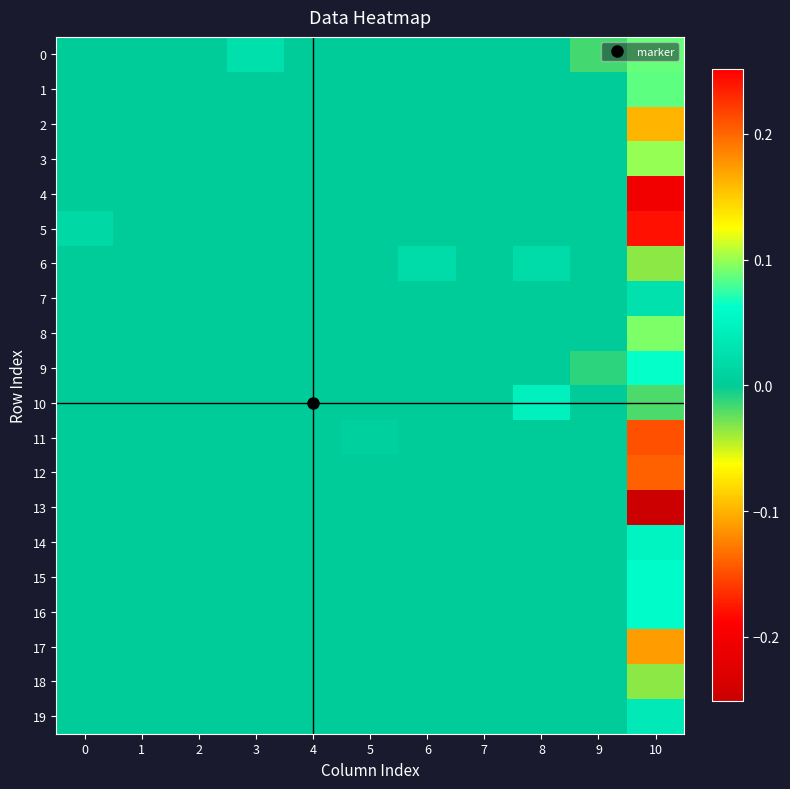

Reading left to right, list all the values displayed in this chart.

0: 0=0.0	1=0.0	2=0.0	3=0.0	4=0.0	5=0.0	6=0.0	7=0.0	8=0.0	9=-0.0	10=0.1
1: 0=0.0	1=0.0	2=0.0	3=0.0	4=0.0	5=0.0	6=0.0	7=0.0	8=0.0	9=0.0	10=0.1
2: 0=0.0	1=0.0	2=0.0	3=0.0	4=0.0	5=0.0	6=0.0	7=0.0	8=0.0	9=0.0	10=-0.1
3: 0=0.0	1=0.0	2=0.0	3=0.0	4=0.0	5=0.0	6=0.0	7=0.0	8=0.0	9=0.0	10=0.1
4: 0=0.0	1=0.0	2=0.0	3=0.0	4=0.0	5=0.0	6=0.0	7=0.0	8=0.0	9=0.0	10=-0.2
5: 0=0.0	1=0.0	2=0.0	3=0.0	4=0.0	5=0.0	6=0.0	7=0.0	8=0.0	9=0.0	10=-0.2
6: 0=0.0	1=0.0	2=0.0	3=0.0	4=0.0	5=0.0	6=0.0	7=0.0	8=0.0	9=0.0	10=-0.0
7: 0=0.0	1=0.0	2=0.0	3=0.0	4=0.0	5=0.0	6=0.0	7=0.0	8=0.0	9=0.0	10=0.0
8: 0=0.0	1=0.0	2=0.0	3=0.0	4=0.0	5=0.0	6=0.0	7=0.0	8=0.0	9=0.0	10=0.1
9: 0=0.0	1=0.0	2=0.0	3=0.0	4=0.0	5=0.0	6=0.0	7=0.0	8=0.0	9=-0.0	10=0.1
10: 0=0.0	1=0.0	2=0.0	3=0.0	4=0.0	5=0.0	6=0.0	7=0.0	8=0.0	9=0.0	10=-0.0
11: 0=0.0	1=0.0	2=0.0	3=0.0	4=0.0	5=0.0	6=0.0	7=0.0	8=0.0	9=0.0	10=0.2
12: 0=0.0	1=0.0	2=0.0	3=0.0	4=0.0	5=0.0	6=0.0	7=0.0	8=0.0	9=0.0	10=0.2
13: 0=0.0	1=0.0	2=0.0	3=0.0	4=0.0	5=0.0	6=0.0	7=0.0	8=0.0	9=0.0	10=-0.3
14: 0=0.0	1=0.0	2=0.0	3=0.0	4=0.0	5=0.0	6=0.0	7=0.0	8=0.0	9=0.0	10=0.1
15: 0=0.0	1=0.0	2=0.0	3=0.0	4=0.0	5=0.0	6=0.0	7=0.0	8=0.0	9=0.0	10=0.1
16: 0=0.0	1=0.0	2=0.0	3=0.0	4=0.0	5=0.0	6=0.0	7=0.0	8=0.0	9=0.0	10=0.1
17: 0=0.0	1=0.0	2=0.0	3=0.0	4=0.0	5=0.0	6=0.0	7=0.0	8=0.0	9=0.0	10=-0.1
18: 0=0.0	1=0.0	2=0.0	3=0.0	4=0.0	5=0.0	6=0.0	7=0.0	8=0.0	9=0.0	10=-0.0
19: 0=0.0	1=0.0	2=0.0	3=0.0	4=0.0	5=0.0	6=0.0	7=0.0	8=0.0	9=0.0	10=0.0